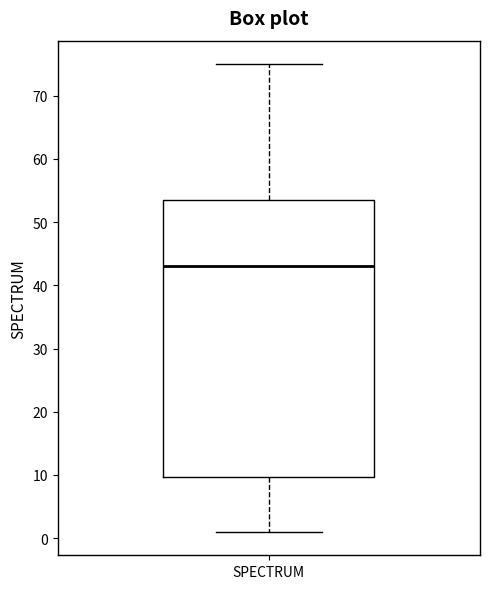

Read this box plot against the y-axis: the position of the median line, the range covered by the box, and the ends of both whiskers. The values are not printed on the chart, so give them approximately, as read against the axis.

median 43, box 10 to 54, whiskers 1 to 75